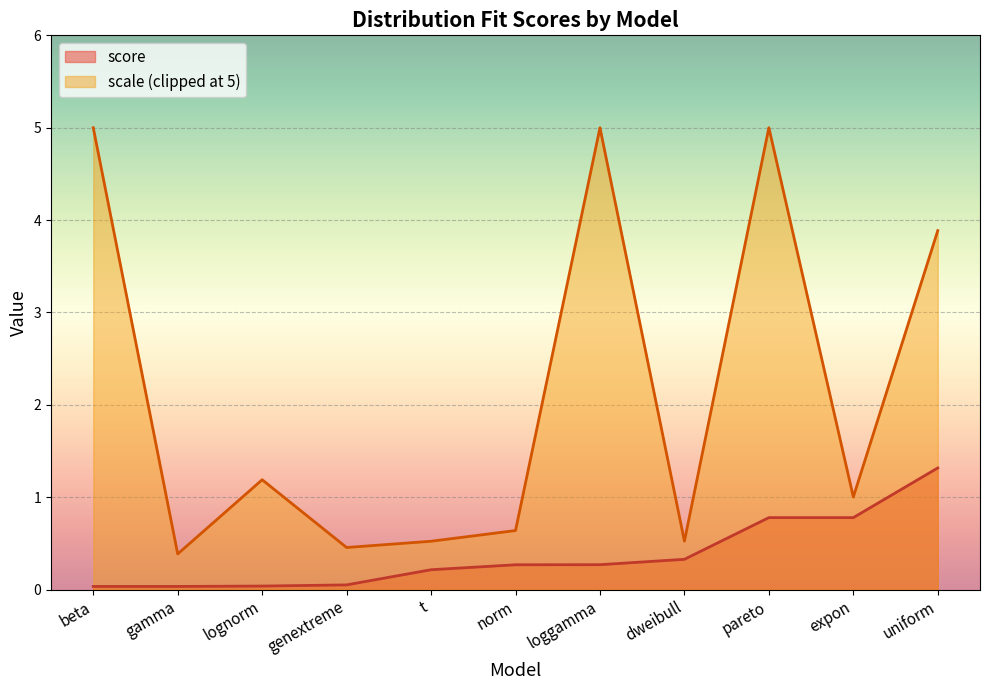

Rank the categories by value from highest to lowest.

uniform, expon, pareto, dweibull, loggamma, norm, t, genextreme, lognorm, gamma, beta